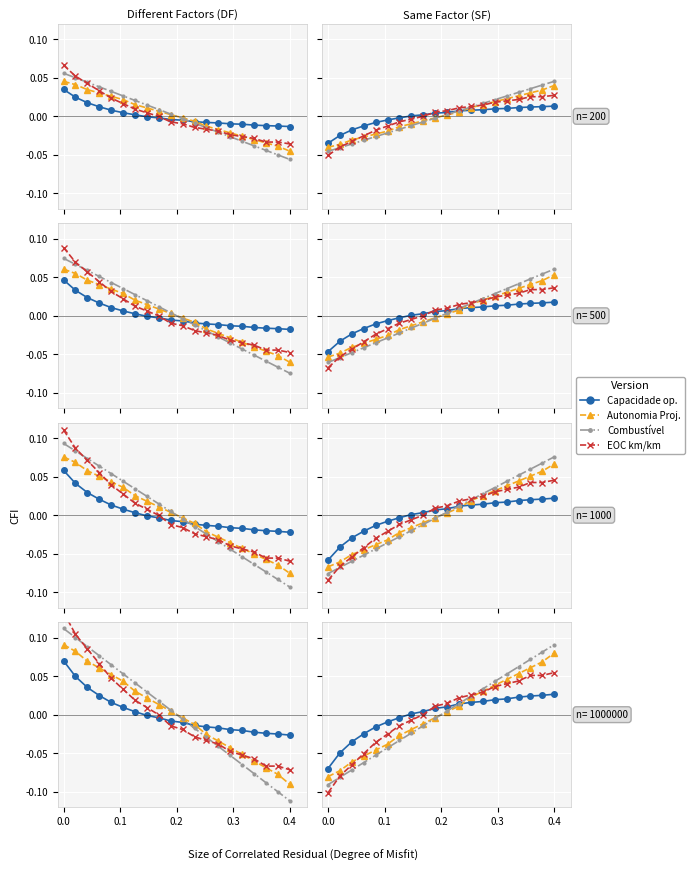

What is the difference between the maximum and minimum values in the Autonomia Projetada [h] series?

0.1